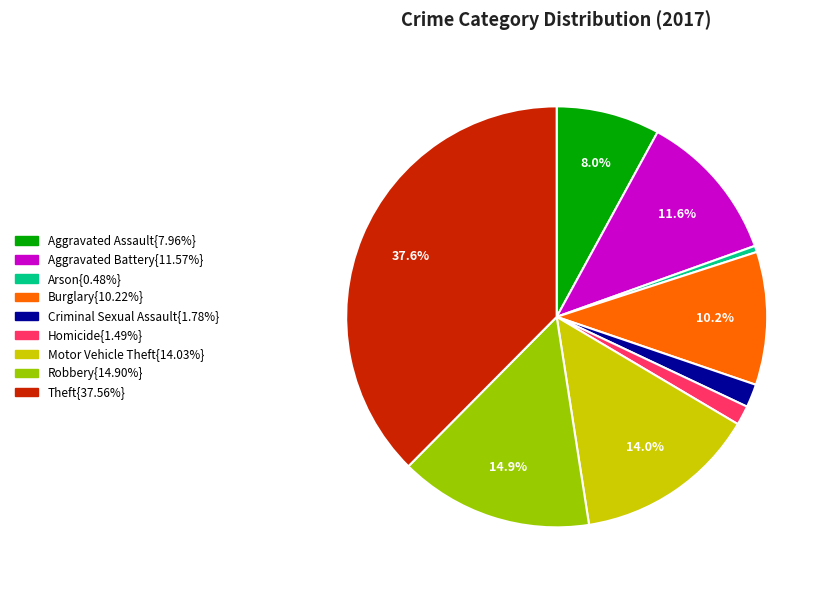

Does any single category account for the majority?

No